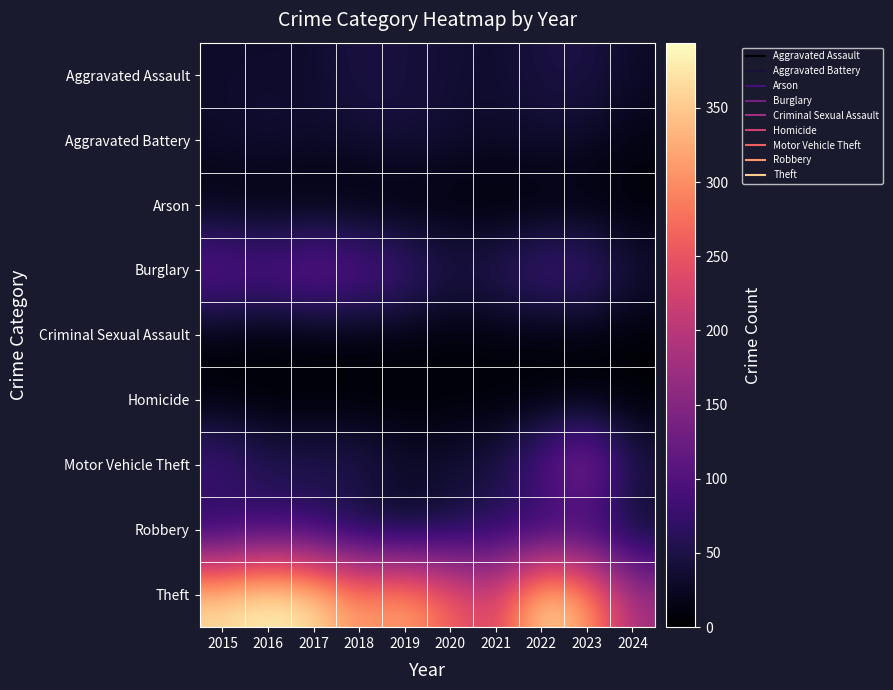

Which has a higher value, 2021 or 2017?

2021